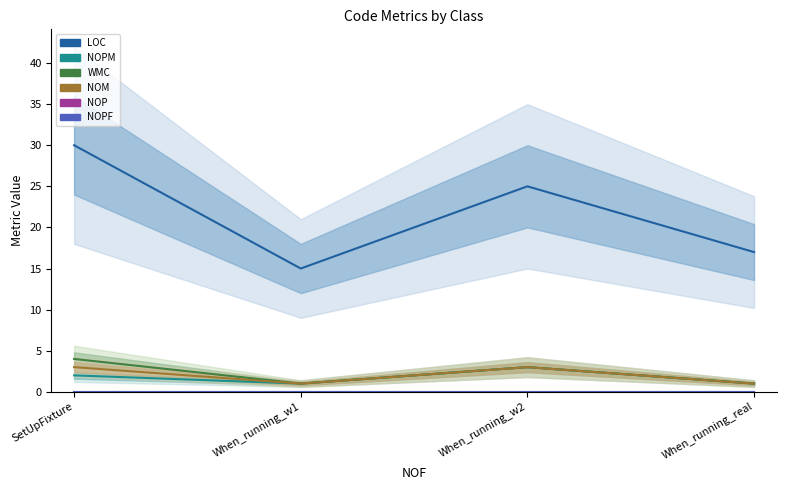

The value of NOPM mean at SetUpFixture is 3. True or false?

False